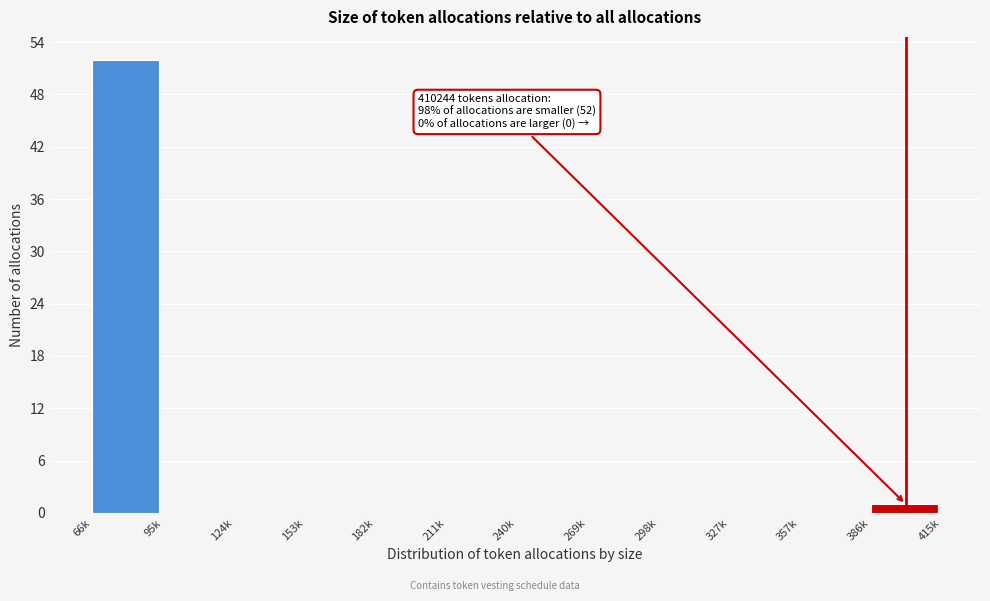

Reading left to right, transcribe all the data shown in this chart.

66k=52	95k=0	124k=0	153k=0	182k=0	211k=0	240k=0	269k=0	298k=0	327k=0	357k=0	386k=1